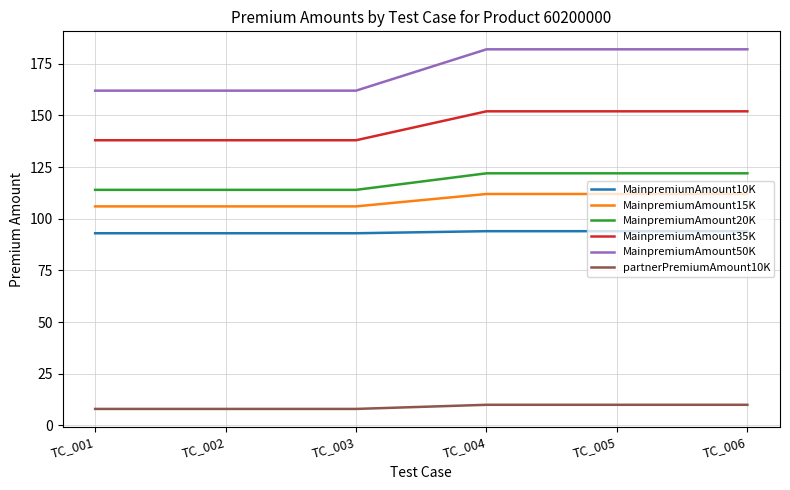

Is it true that MainpremiumAmount10K equals 133 at TC_002?

False